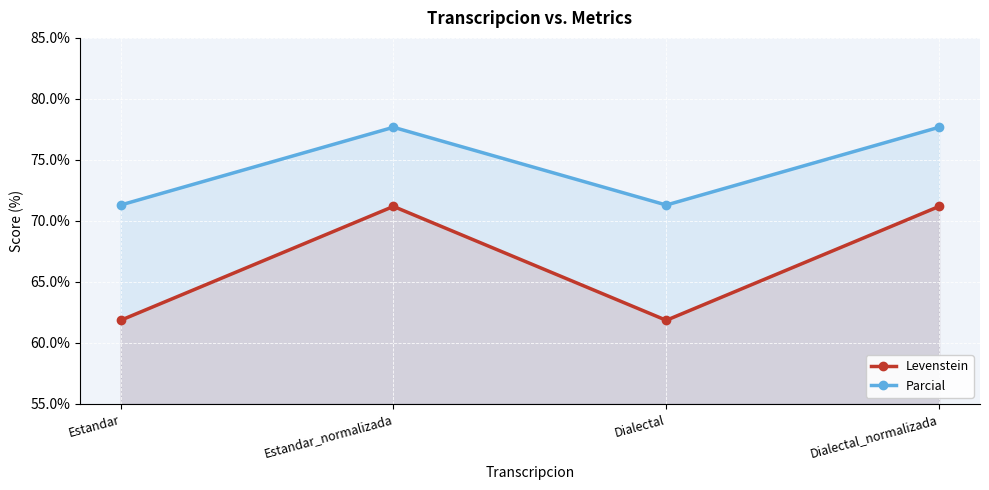

What is the value of the Parcial point at the 4th from the left?

77.7